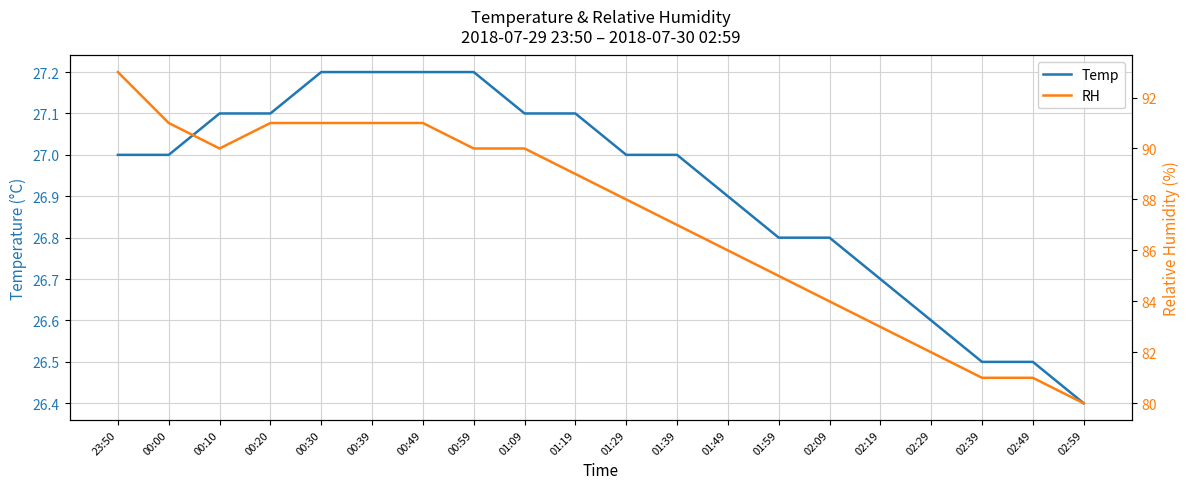

Reading left to right, list all the values displayed in this chart.

Temp: 27.0	27.0	27.1	27.1	27.2	27.2	27.2	27.2	27.1	27.1	27.0	27.0	26.9	26.8	26.8	26.7	26.6	26.5	26.5	26.4
RH: 93.0	91.0	90.0	91.0	91.0	91.0	91.0	90.0	90.0	89.0	88.0	87.0	86.0	85.0	84.0	83.0	82.0	81.0	81.0	80.0